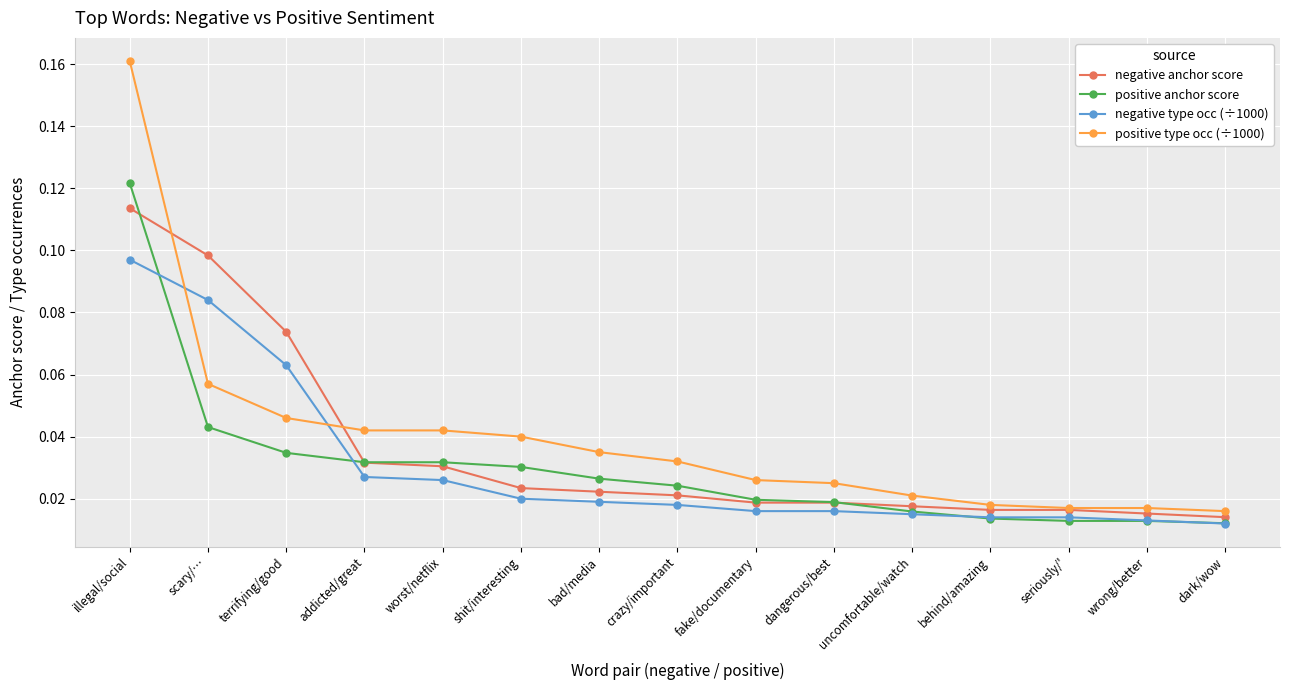

Which series has the widest spread of values?

positive type occ (÷1000)